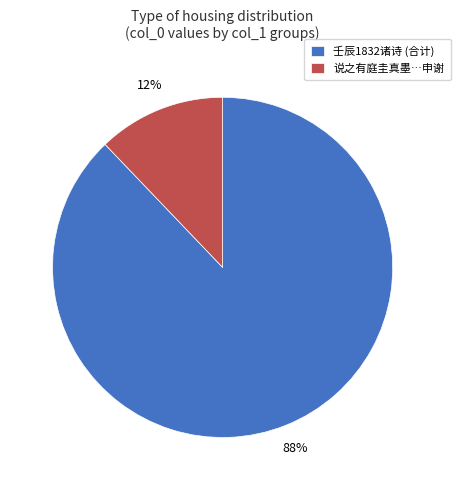

Between 说之有庭圭真墨…申谢 and 壬辰1832诸诗 (合计), which is larger?

壬辰1832诸诗 (合计)